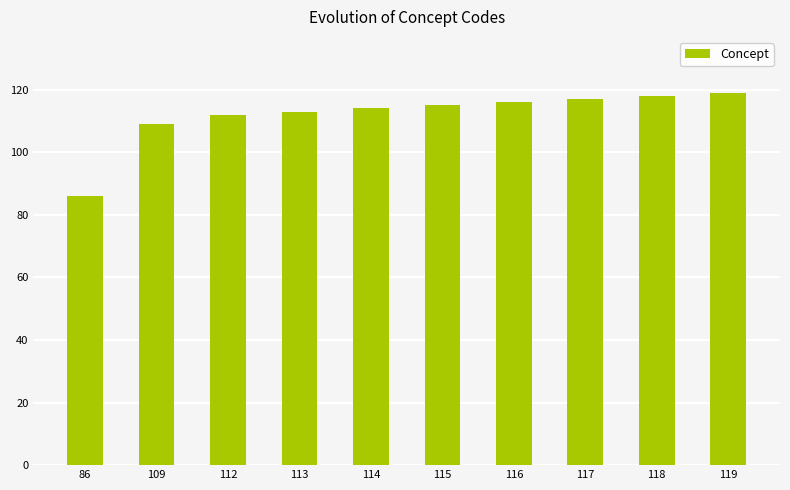

Which category has the lowest value across all series?

86